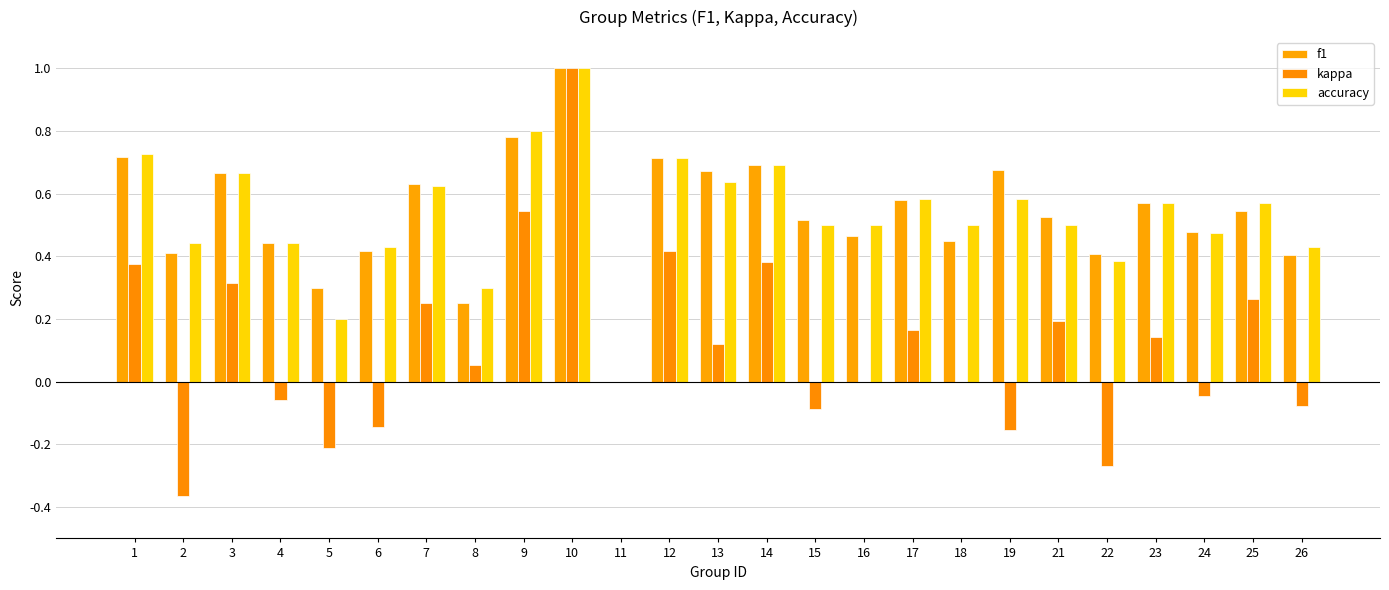

How many f1 values are between 0 and 1?

25